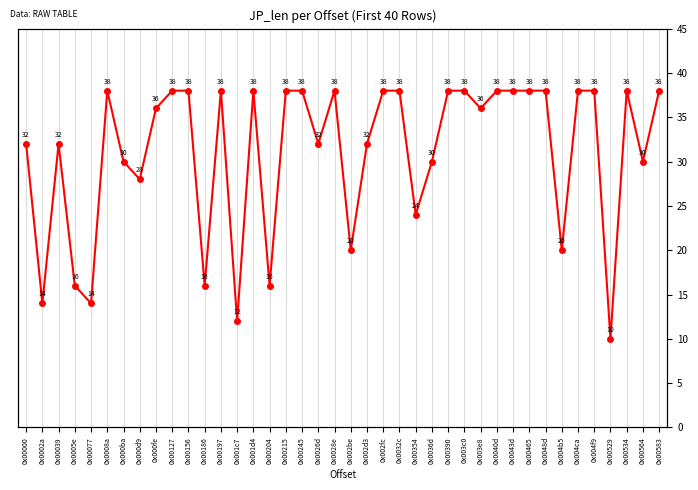

True or false: the data has more than 0 interior local peaks.

True